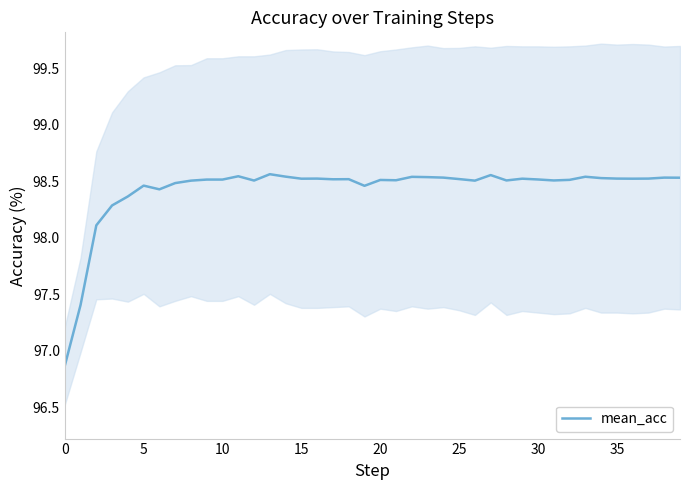

What is the lowest value of the mean_acc series?

96.9